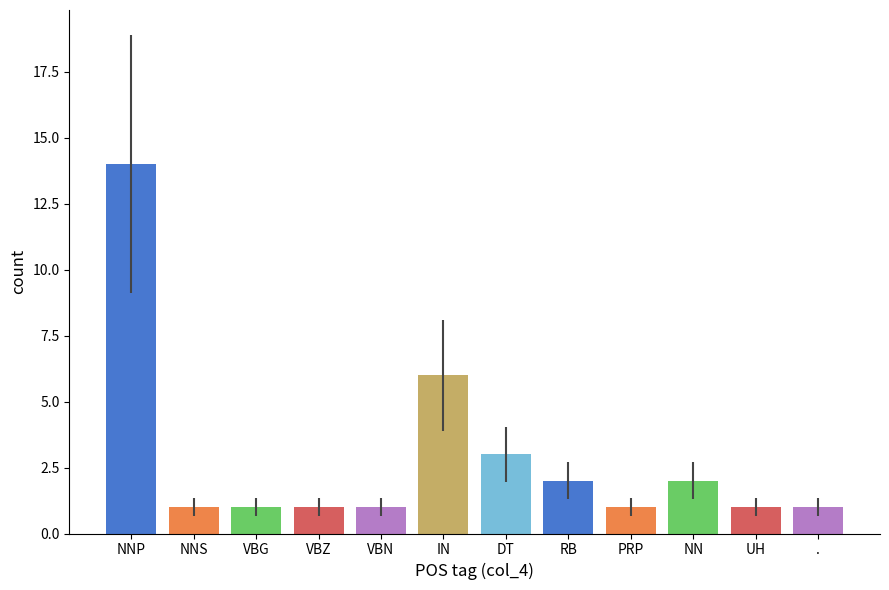

What is the sum of all values?

34